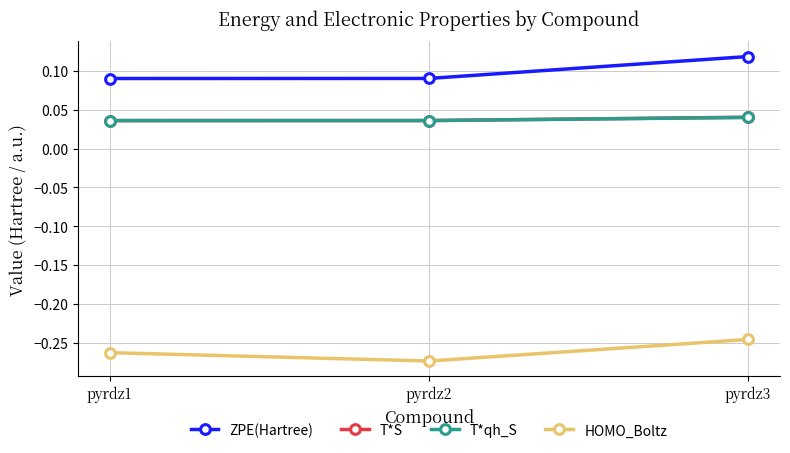

Which series has the widest spread of values?

ZPE(Hartree)